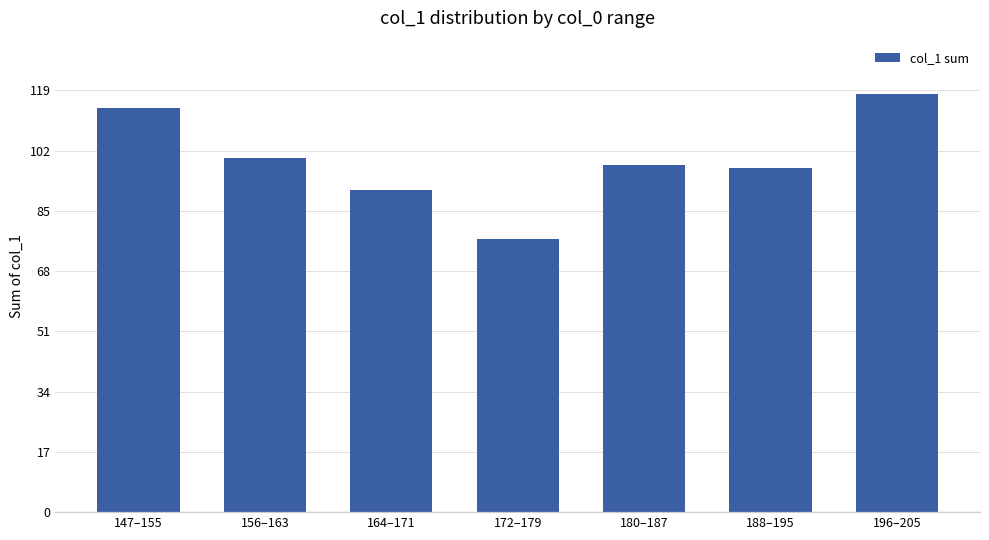

Which has a higher value, 196–205 or 147–155?

196–205